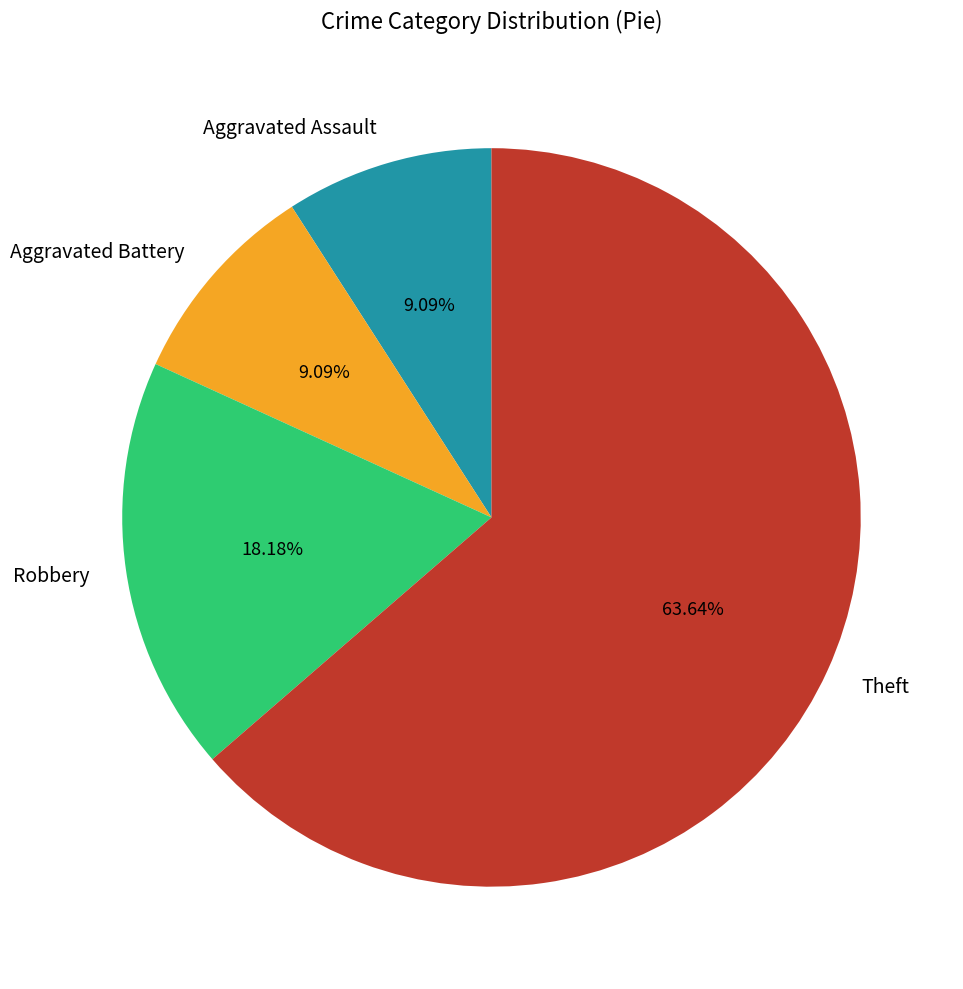

Which slice represents more than half of the pie?

Theft